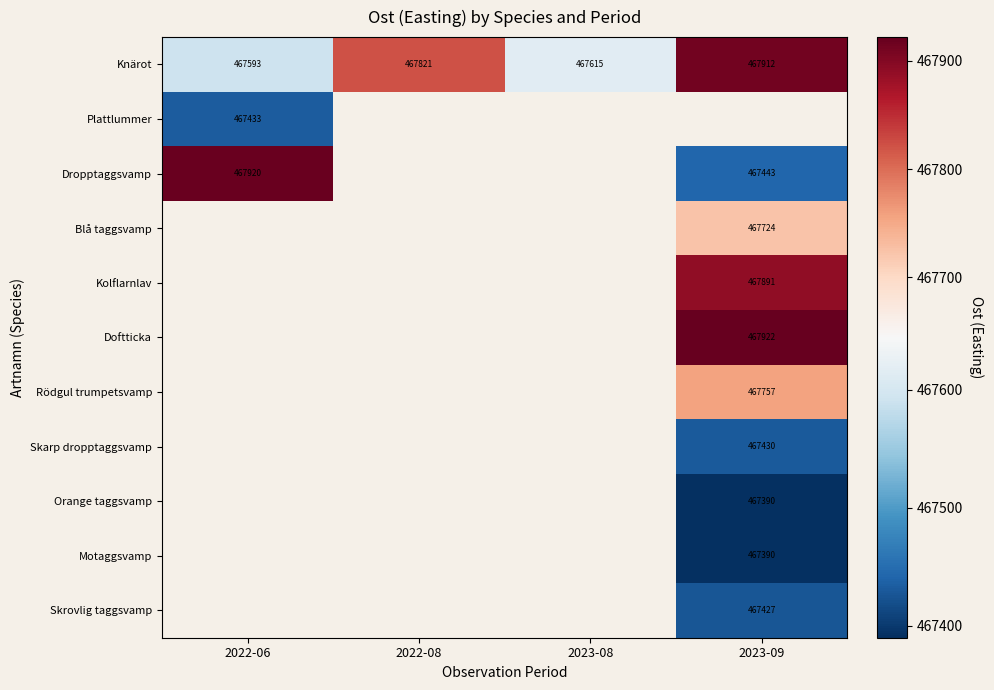

Which series has the largest total across all categories?

Knärot